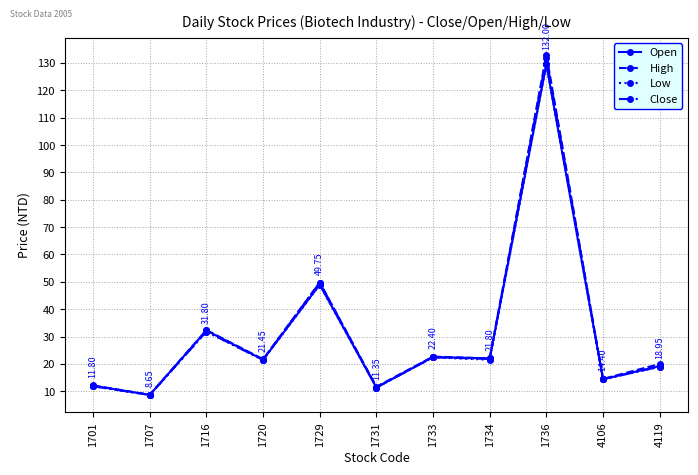

True or false: Open has more than 0 points higher than both neighbors.

True